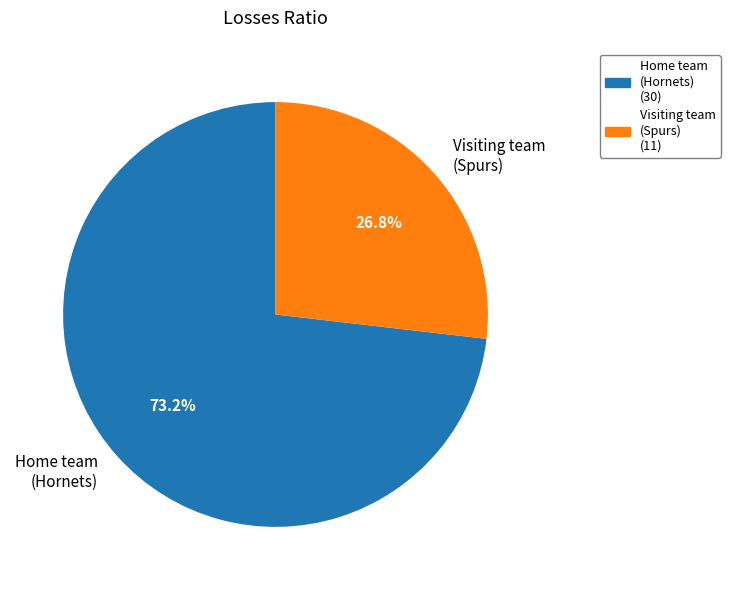

To the nearest percent, what is the difference between the largest and smallest slice percentages?

46%